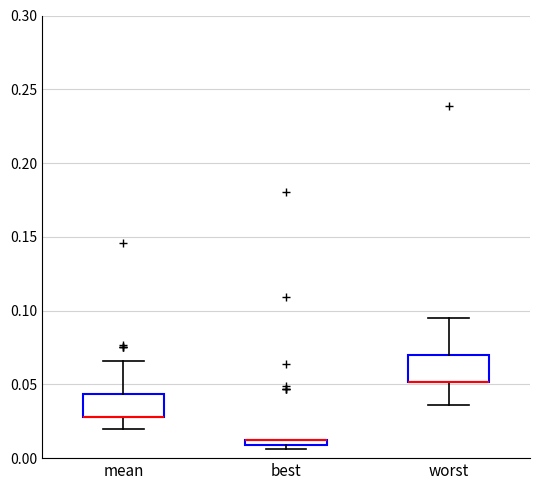

Where is the lower edge of the box for best on the y-axis? The values are not printed on the chart, so give them approximately, as read against the axis.

0.010